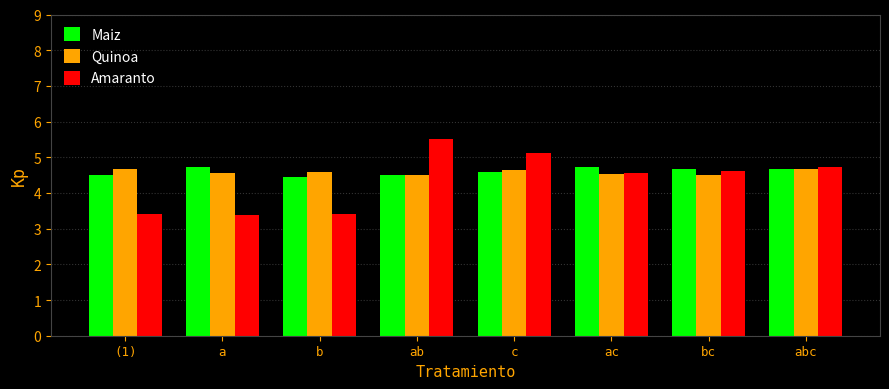

What is the label of the 4th bar from the right?

c